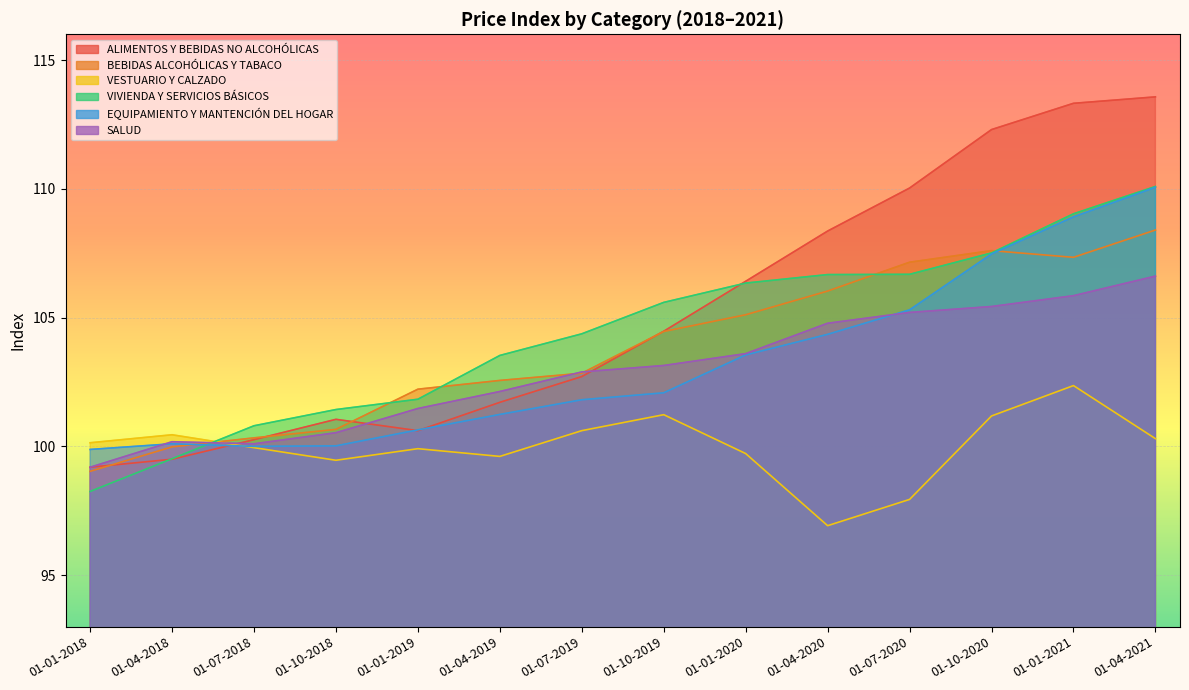

What is the sum of the SALUD values at 01-07-2019 and 01-04-2021?

209.5